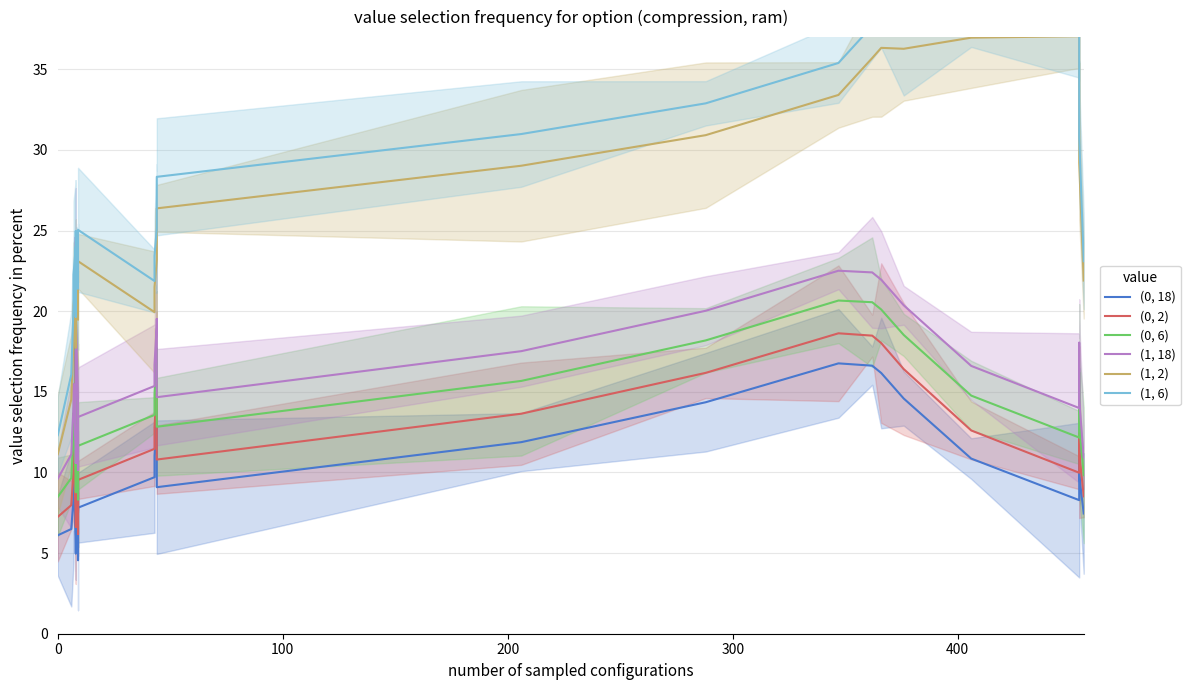

What is the difference between the second highest and minimum values in the (1, 2) series?

25.8